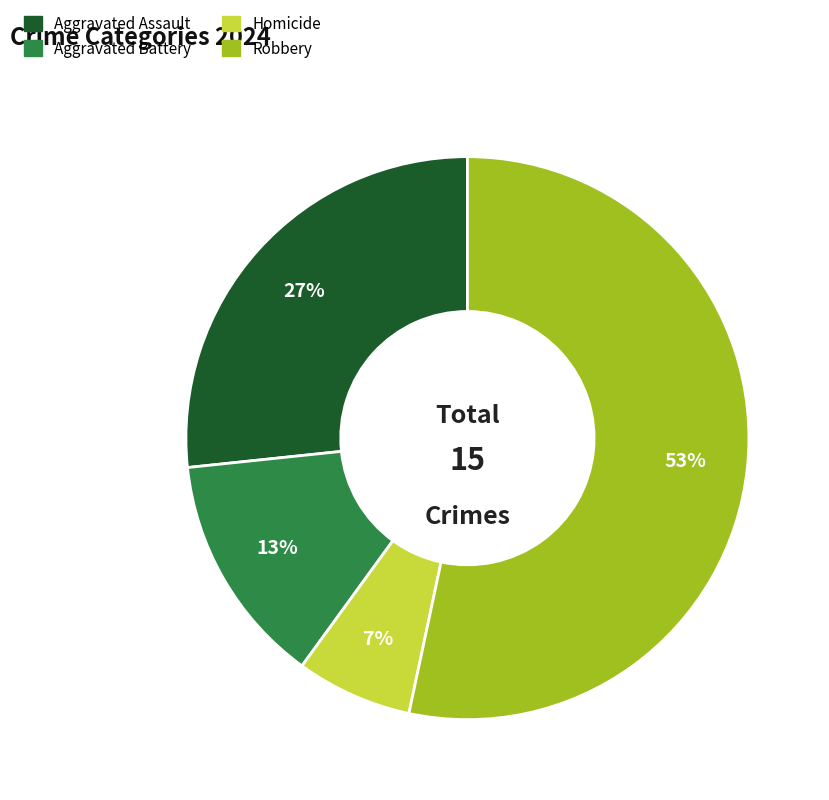

To the nearest percent, what is the average slice percentage?

25%